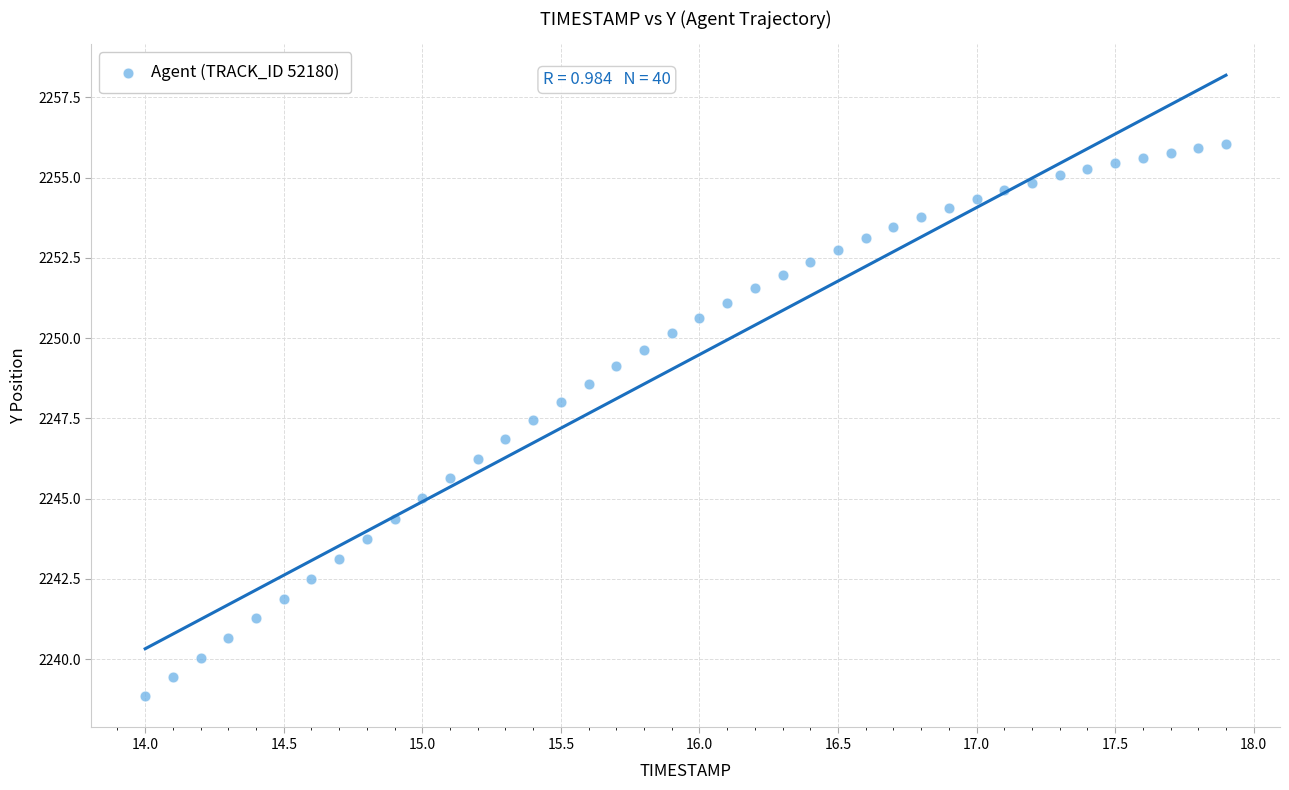

What is the range of X values (max minus min)?

3.9